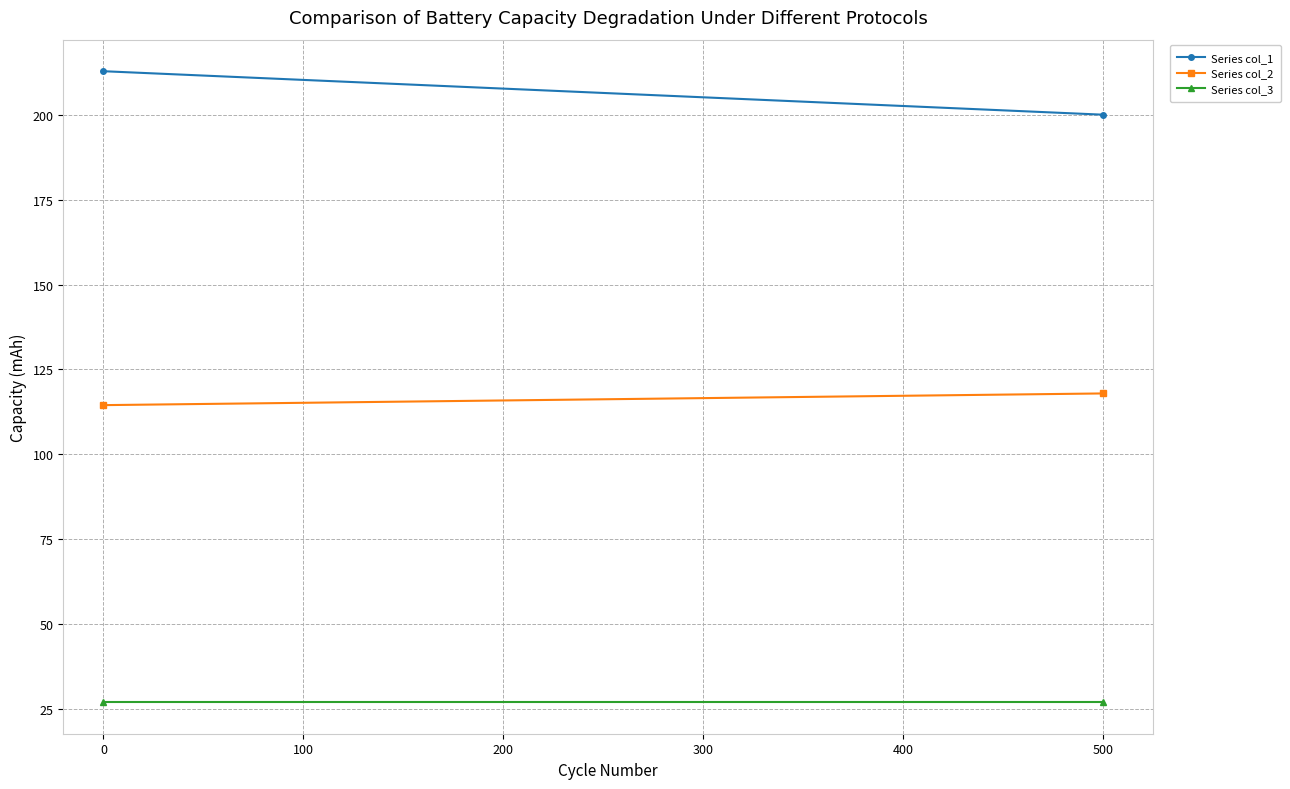

List the series in order of their overall mean, highest first.

Series col_1, Series col_2, Series col_3